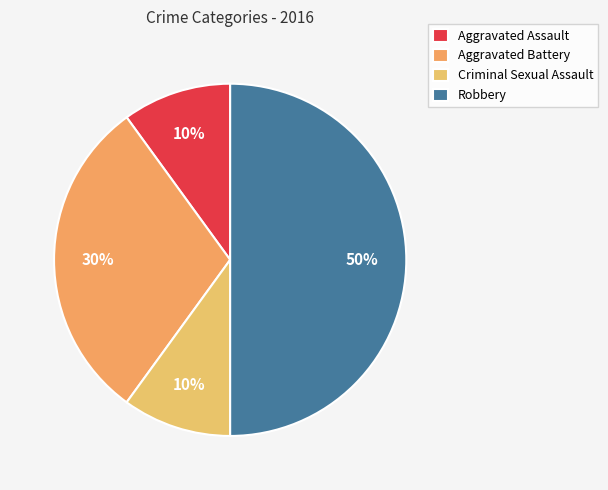

To the nearest percent, what is the difference between the Criminal Sexual Assault and Robbery slice percentages?

40%